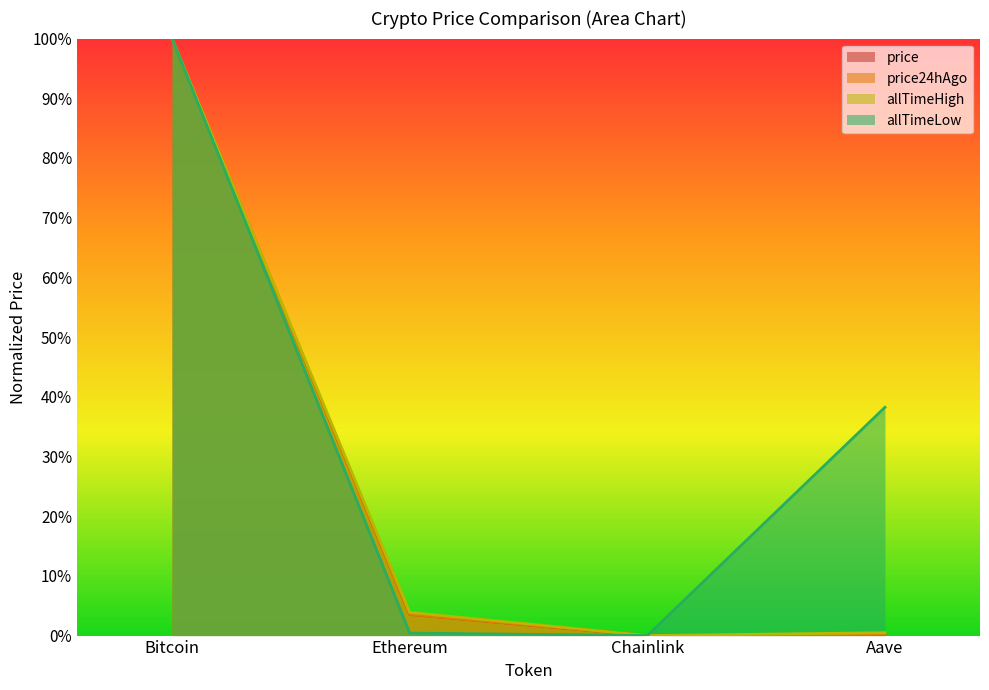

Where is the first local minimum for price?

Chainlink